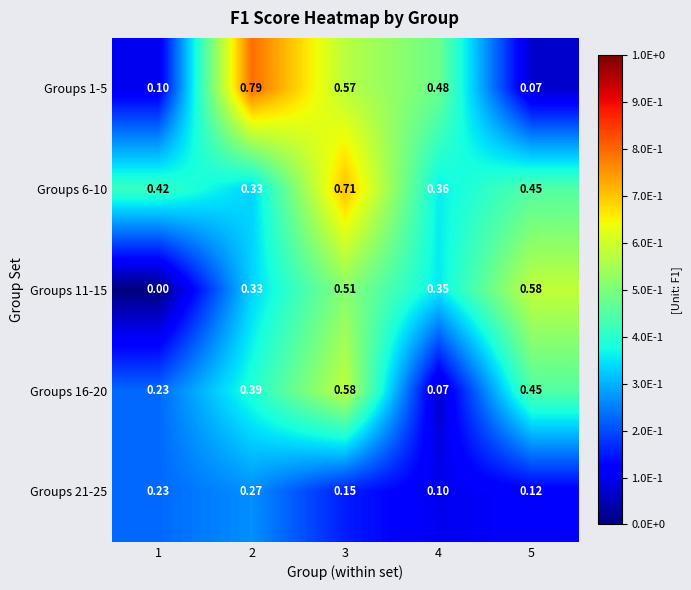

Rank the series at 3 from lowest to highest value.

Groups 21-25, Groups 11-15, Groups 1-5, Groups 16-20, Groups 6-10